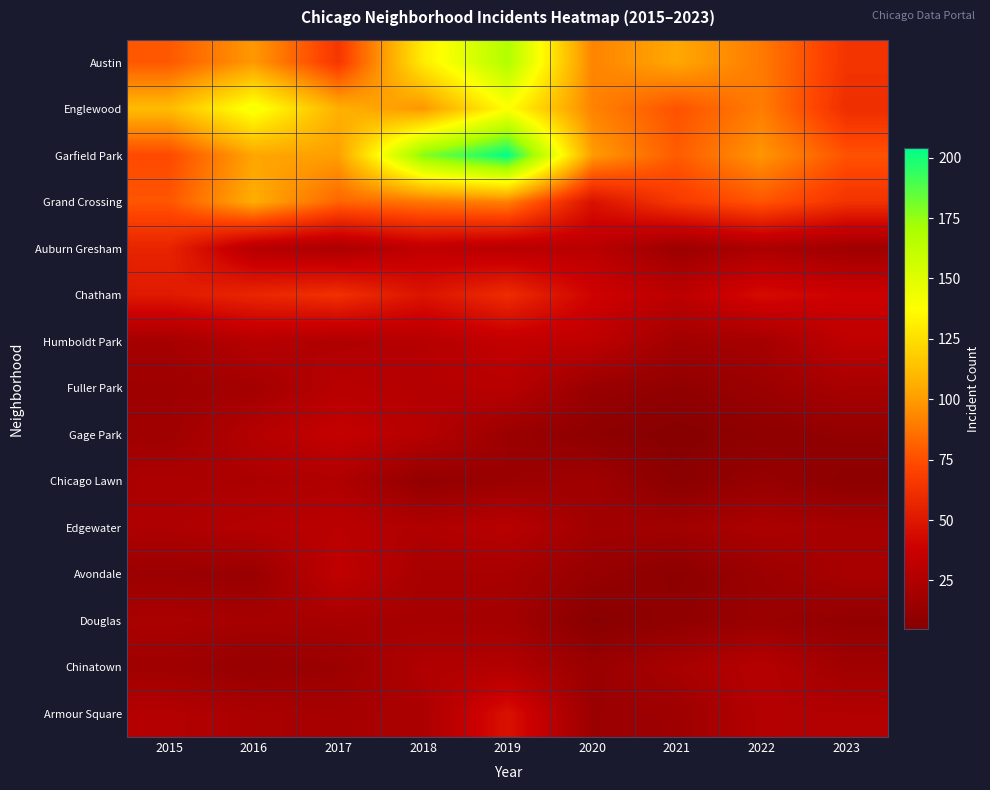

Which series has the widest spread of values?

Garfield Park